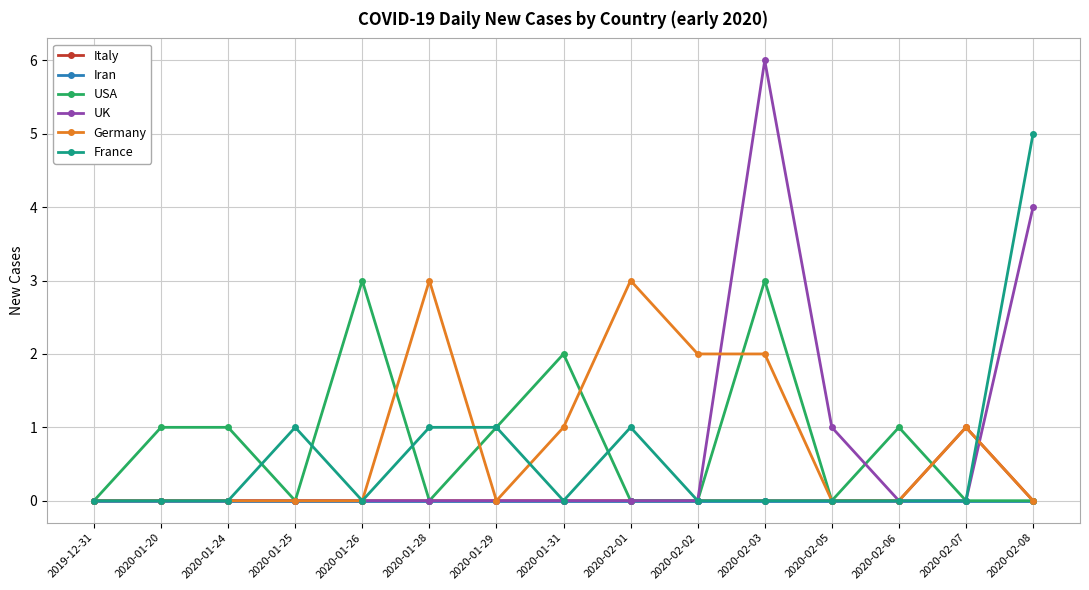

At which category is the sum across all series the highest?

2020-02-03